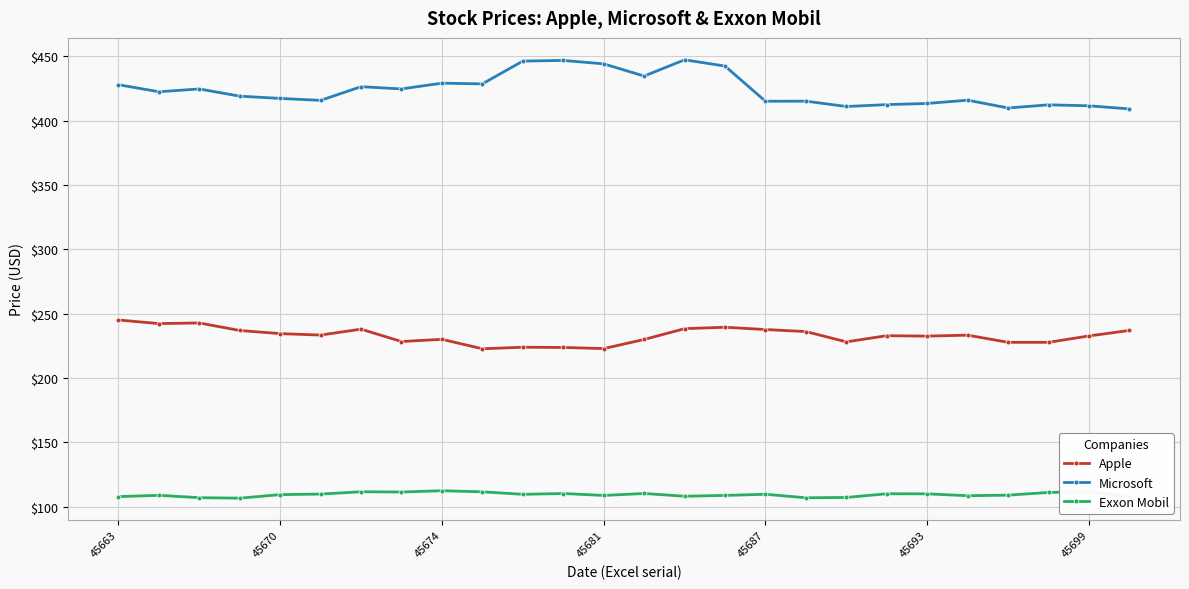

At how many categories does at least one series exceed 196?

26